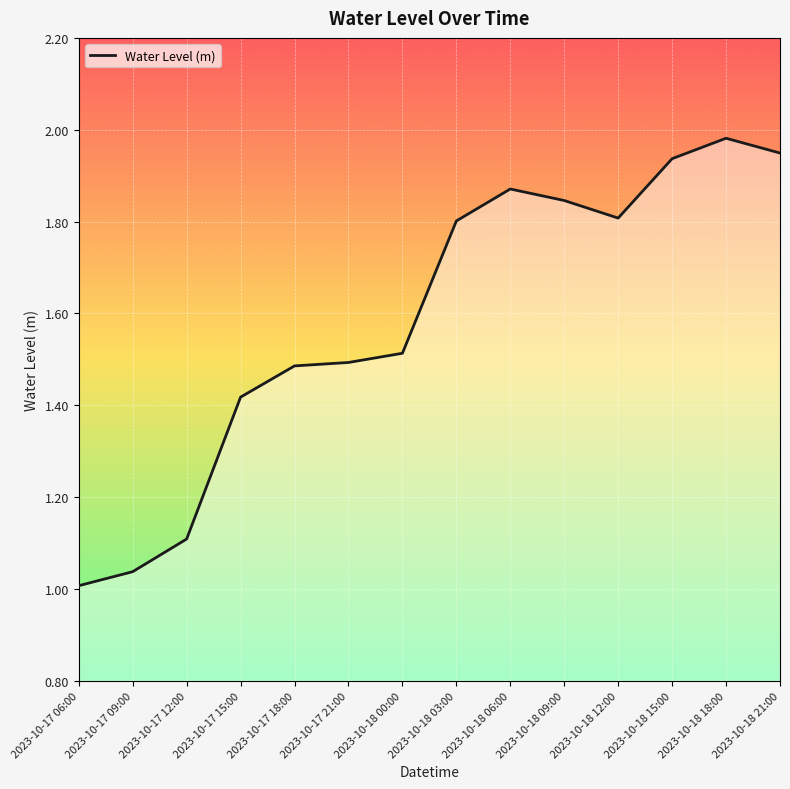

The chart shows a value of 1.8 at 2023-10-18 12:00. True or false?

True